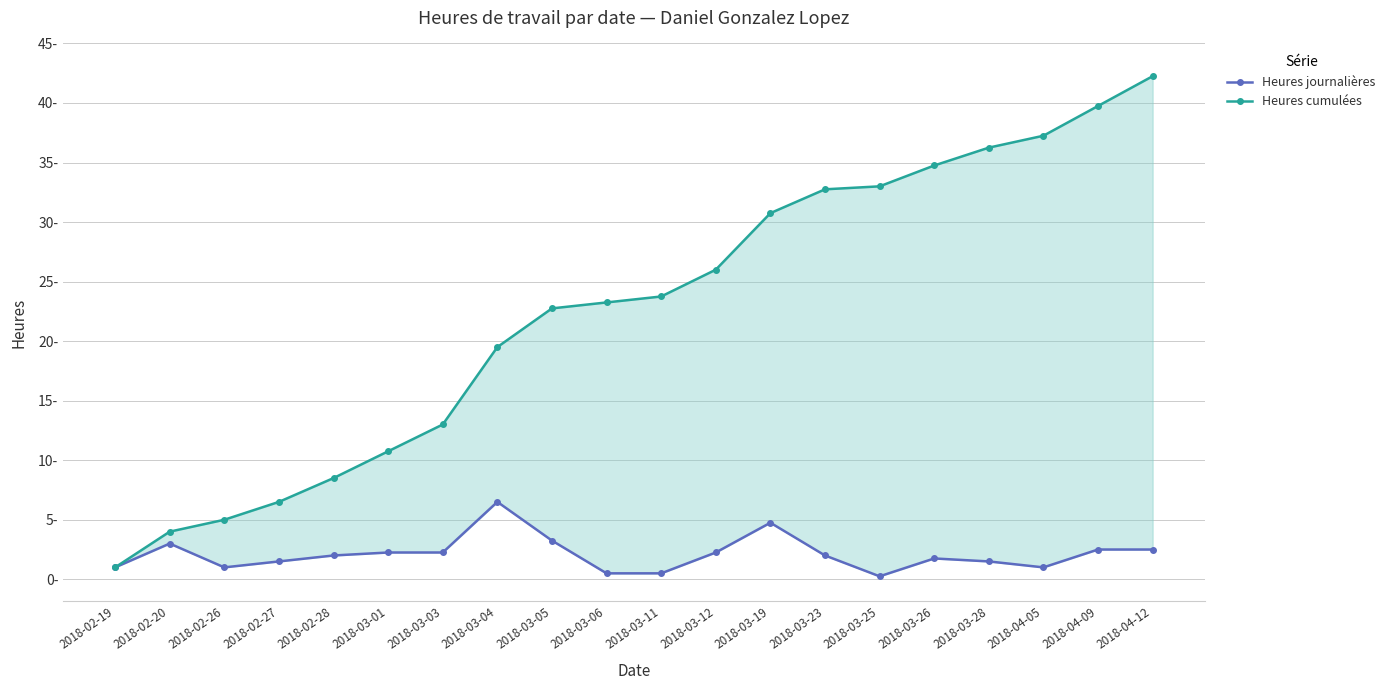

At how many categories does at least one series exceed 5?

17